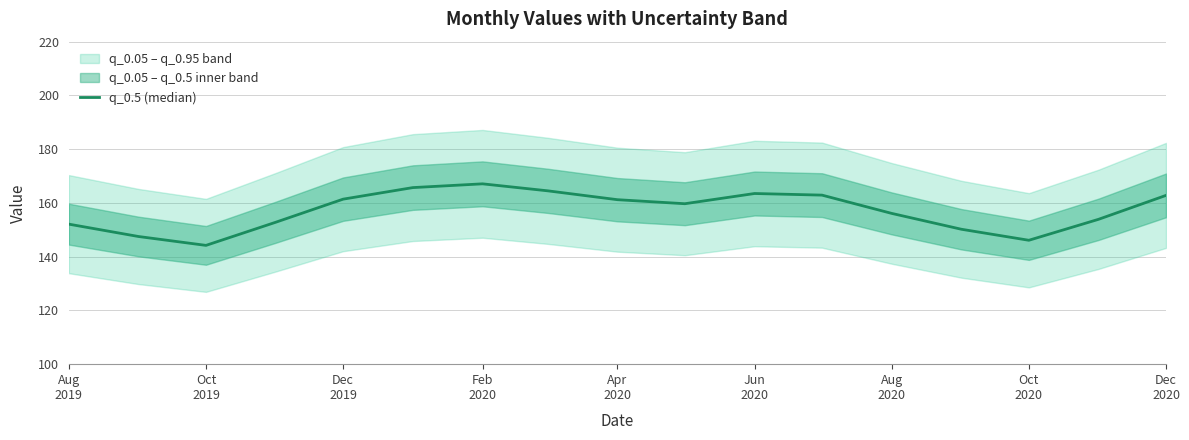

Reading left to right, extract all data points from this chart.

152.1	147.5	144.2	152.8	161.4	165.7	167.1	164.5	161.2	159.7	163.5	162.9	156.1	150.2	146.1	153.9	162.8